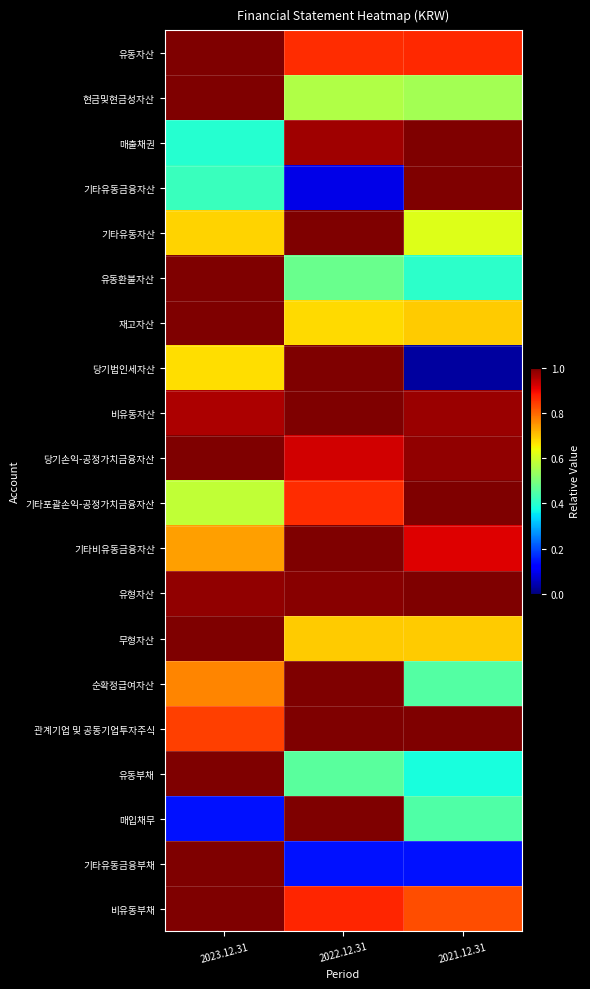

Reading left to right, extract all data points from this chart.

유동자산: 2023.12.31=1.0	2022.12.31=0.9	2021.12.31=0.9
현금및현금성자산: 2023.12.31=1.0	2022.12.31=0.6	2021.12.31=0.5
매출채권: 2023.12.31=0.4	2022.12.31=1.0	2021.12.31=1.0
기타유동금융자산: 2023.12.31=0.4	2022.12.31=0.1	2021.12.31=1.0
기타유동자산: 2023.12.31=0.7	2022.12.31=1.0	2021.12.31=0.6
유동환불자산: 2023.12.31=1.0	2022.12.31=0.5	2021.12.31=0.4
재고자산: 2023.12.31=1.0	2022.12.31=0.7	2021.12.31=0.7
당기법인세자산: 2023.12.31=0.7	2022.12.31=1.0	2021.12.31=0.0
비유동자산: 2023.12.31=1.0	2022.12.31=1.0	2021.12.31=1.0
당기손익-공정가치금융자산: 2023.12.31=1.0	2022.12.31=0.9	2021.12.31=1.0
기타포괄손익-공정가치금융자산: 2023.12.31=0.6	2022.12.31=0.9	2021.12.31=1.0
기타비유동금융자산: 2023.12.31=0.7	2022.12.31=1.0	2021.12.31=0.9
유형자산: 2023.12.31=1.0	2022.12.31=1.0	2021.12.31=1.0
무형자산: 2023.12.31=1.0	2022.12.31=0.7	2021.12.31=0.7
순확정급여자산: 2023.12.31=0.8	2022.12.31=1.0	2021.12.31=0.5
관계기업 및 공동기업투자주식: 2023.12.31=0.8	2022.12.31=1.0	2021.12.31=1.0
유동부채: 2023.12.31=1.0	2022.12.31=0.5	2021.12.31=0.4
매입채무: 2023.12.31=0.1	2022.12.31=1.0	2021.12.31=0.4
기타유동금융부채: 2023.12.31=1.0	2022.12.31=0.1	2021.12.31=0.1
비유동부채: 2023.12.31=1.0	2022.12.31=0.9	2021.12.31=0.8